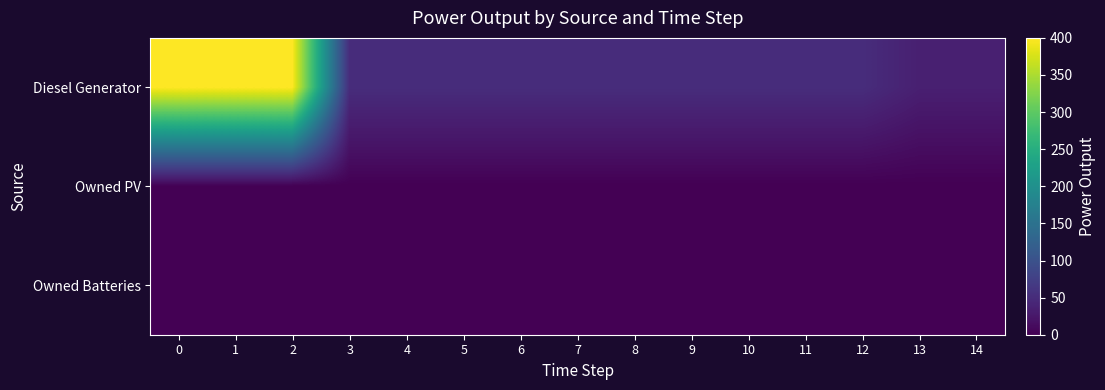

At how many categories does at least one series exceed 91?

3